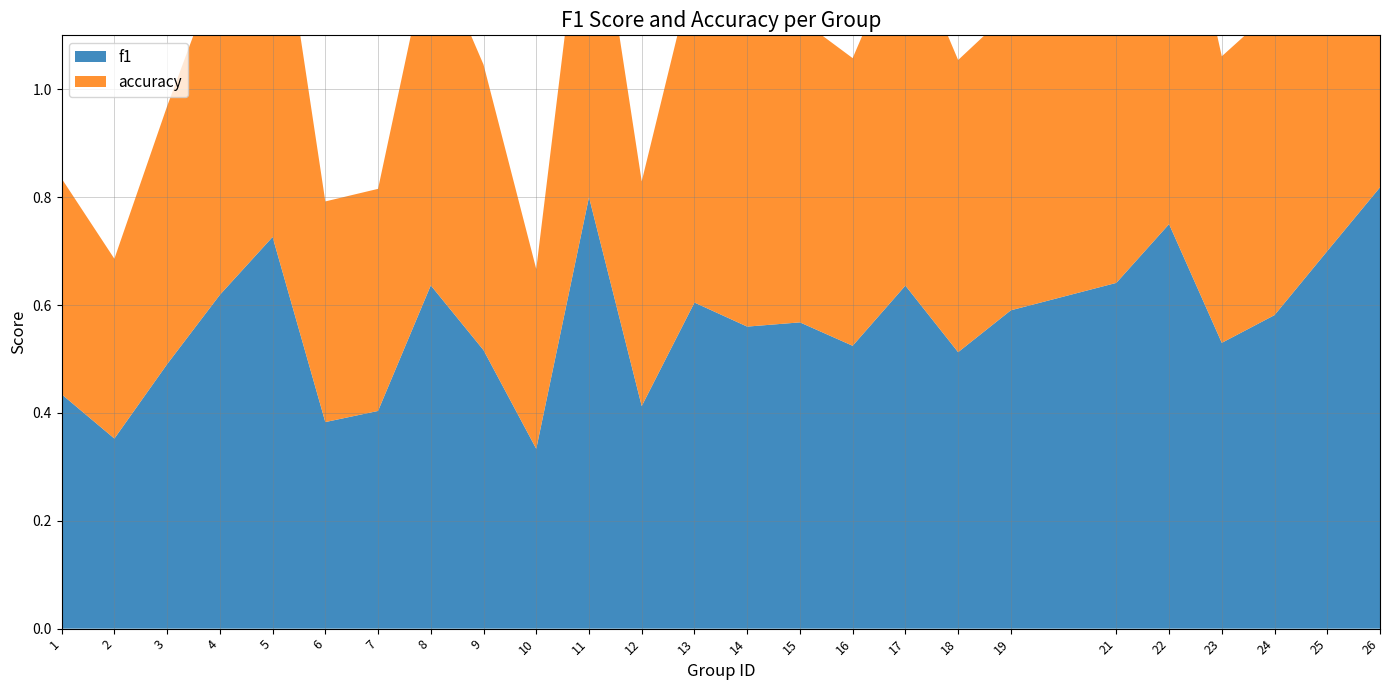

Reading left to right, what are all the values shown in this chart?

f1: 1=0.4	2=0.4	3=0.5	4=0.6	5=0.7	6=0.4	7=0.4	8=0.6	9=0.5	10=0.3	11=0.8	12=0.4	13=0.6	14=0.6	15=0.6	16=0.5	17=0.6	18=0.5	19=0.6	21=0.6	22=0.8	23=0.5	24=0.6	25=0.7	26=0.8
accuracy: 1=0.4	2=0.3	3=0.5	4=0.6	5=0.7	6=0.4	7=0.4	8=0.6	9=0.5	10=0.3	11=0.7	12=0.4	13=0.6	14=0.6	15=0.6	16=0.5	17=0.7	18=0.5	19=0.6	21=0.6	22=0.8	23=0.5	24=0.6	25=0.7	26=0.8